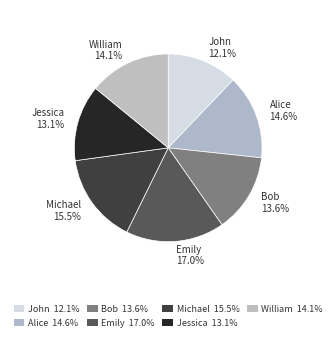

What percentage is the Emily slice, to the nearest percent?

17%